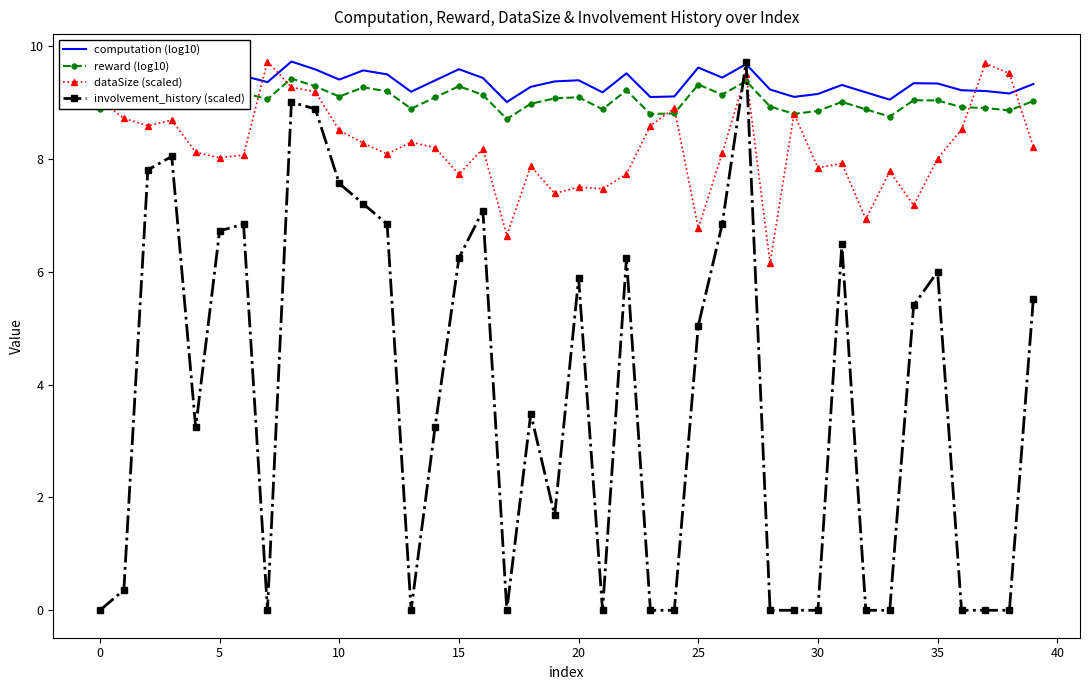

Which series has the largest range (max minus min)?

involvement_history (scaled)